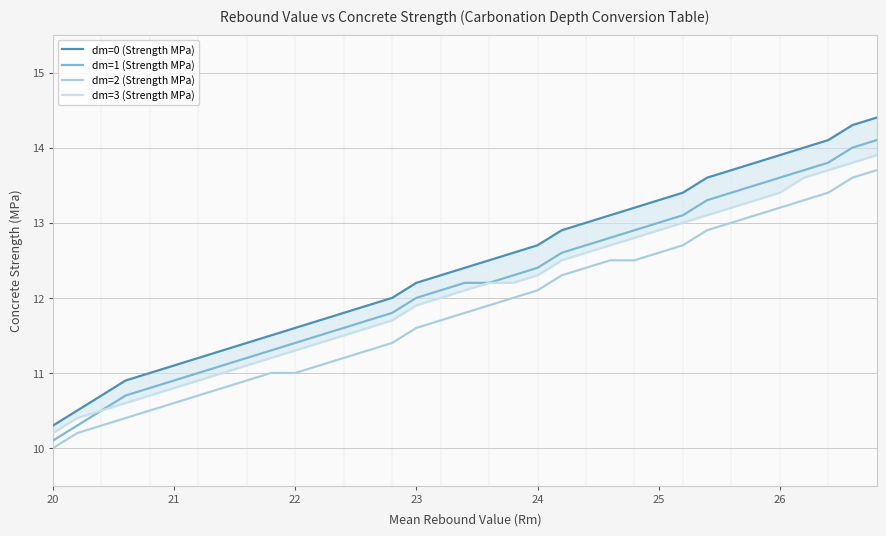

True or false: dm=2 (Strength MPa) and dm=1 (Strength MPa) cross at least once.

False